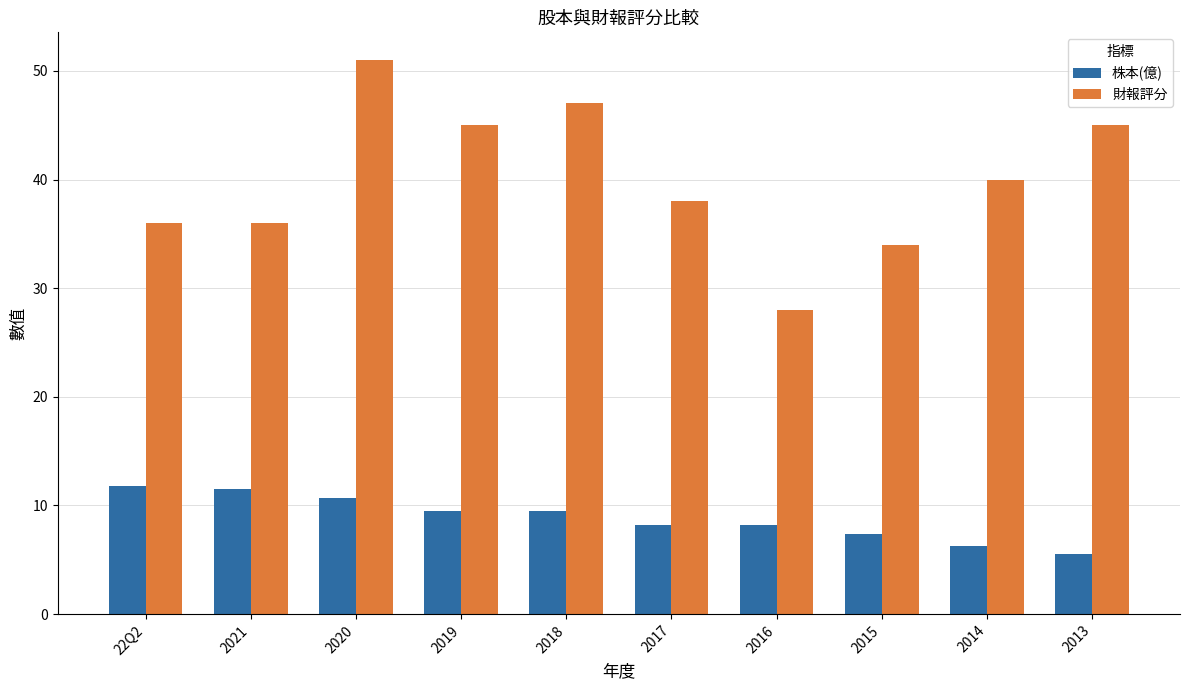

At 2015, list the series in order from smallest to largest.

株本(億), 財報評分